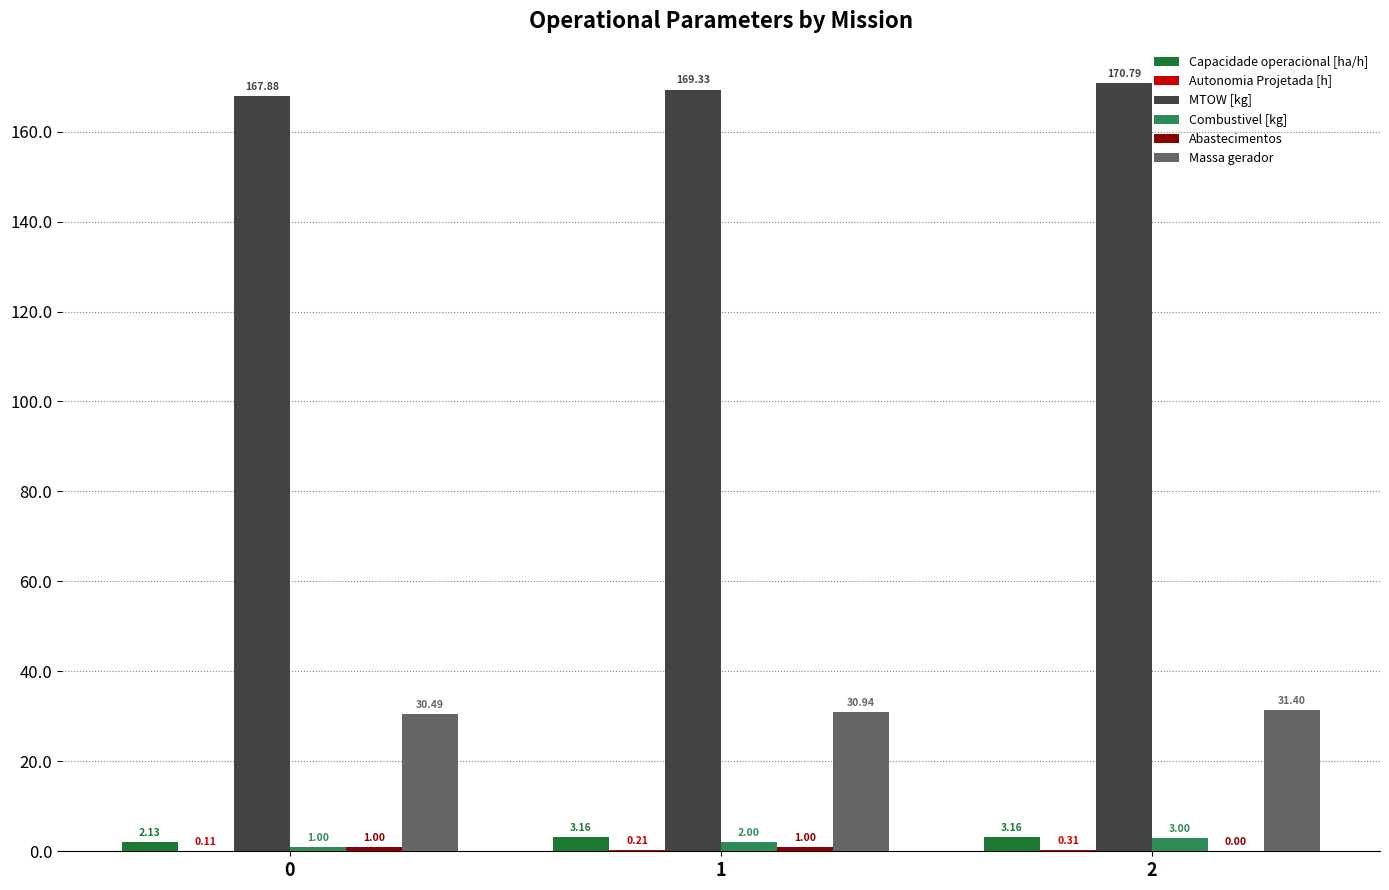

Which series changed the most between 0 and 1?

MTOW [kg]